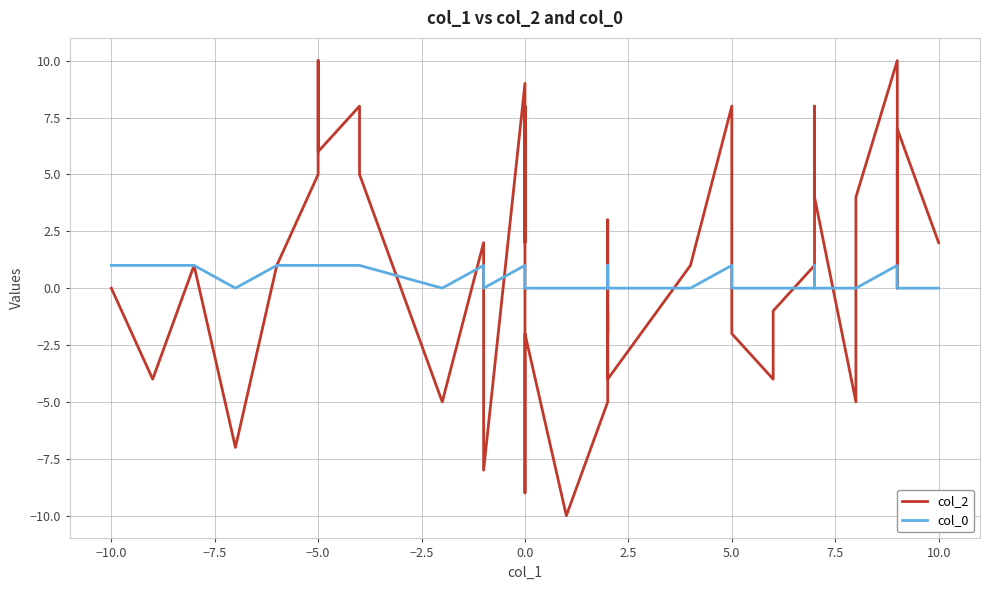

Rank the series by their average value, from lowest to highest.

col_0, col_2